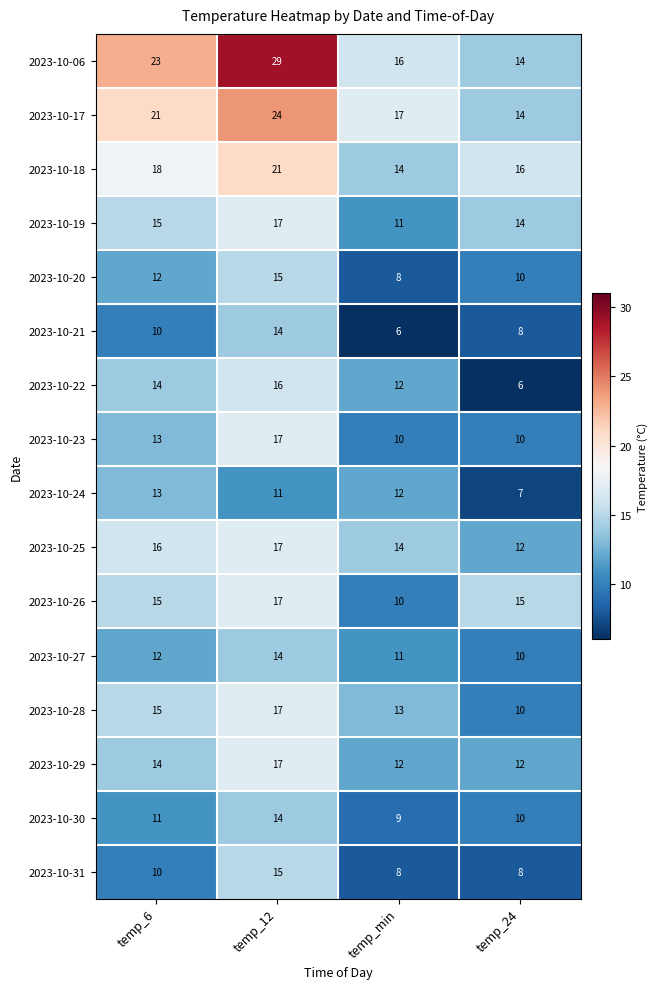

How many series are shown in this chart?

16